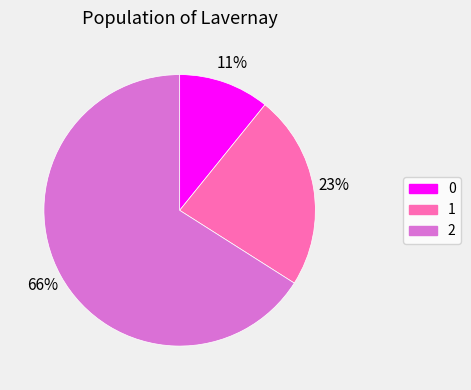

Is 2 the majority of the pie?

Yes